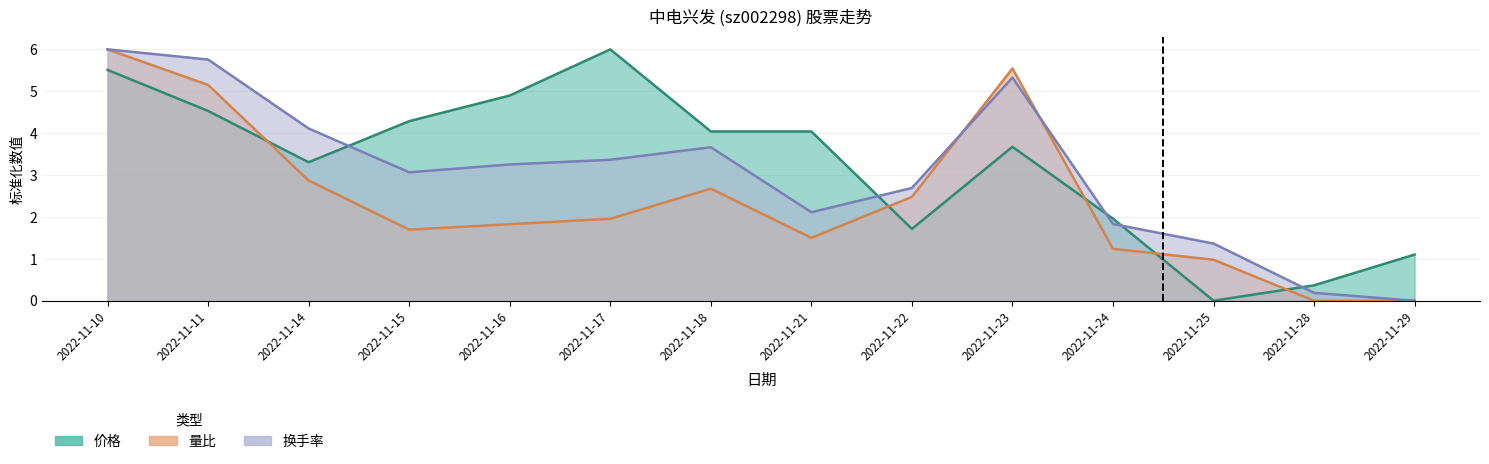

Where does the 量比 series first go above 1?

2022-11-10